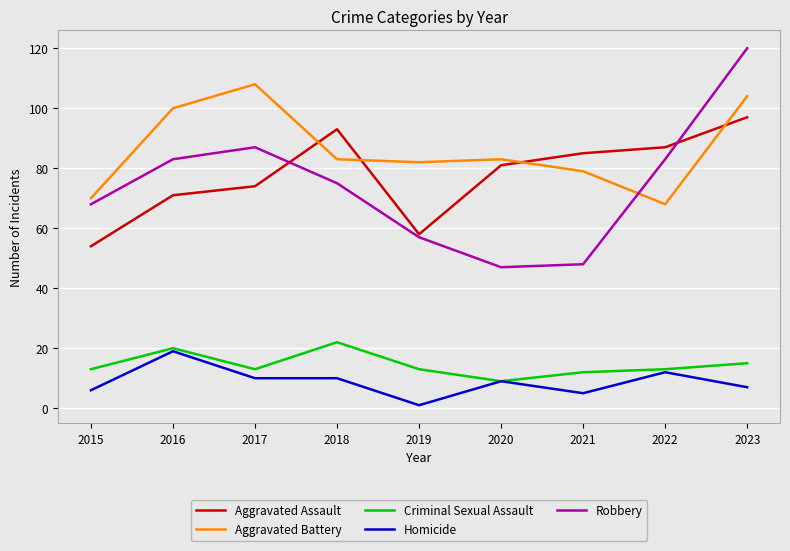

Where does the Aggravated Assault series first go above 81?

2018